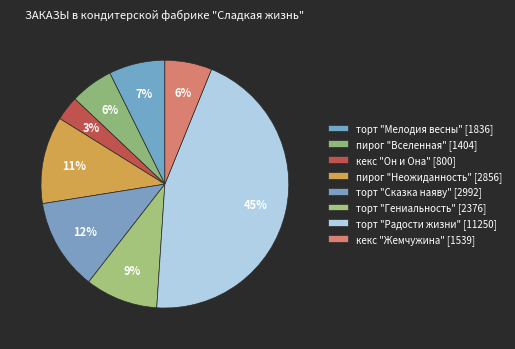

Is there a majority slice in this chart?

No